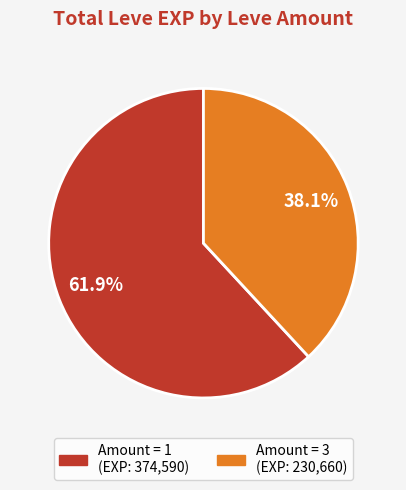

Is there any slice that represents more than half of the pie?

Yes